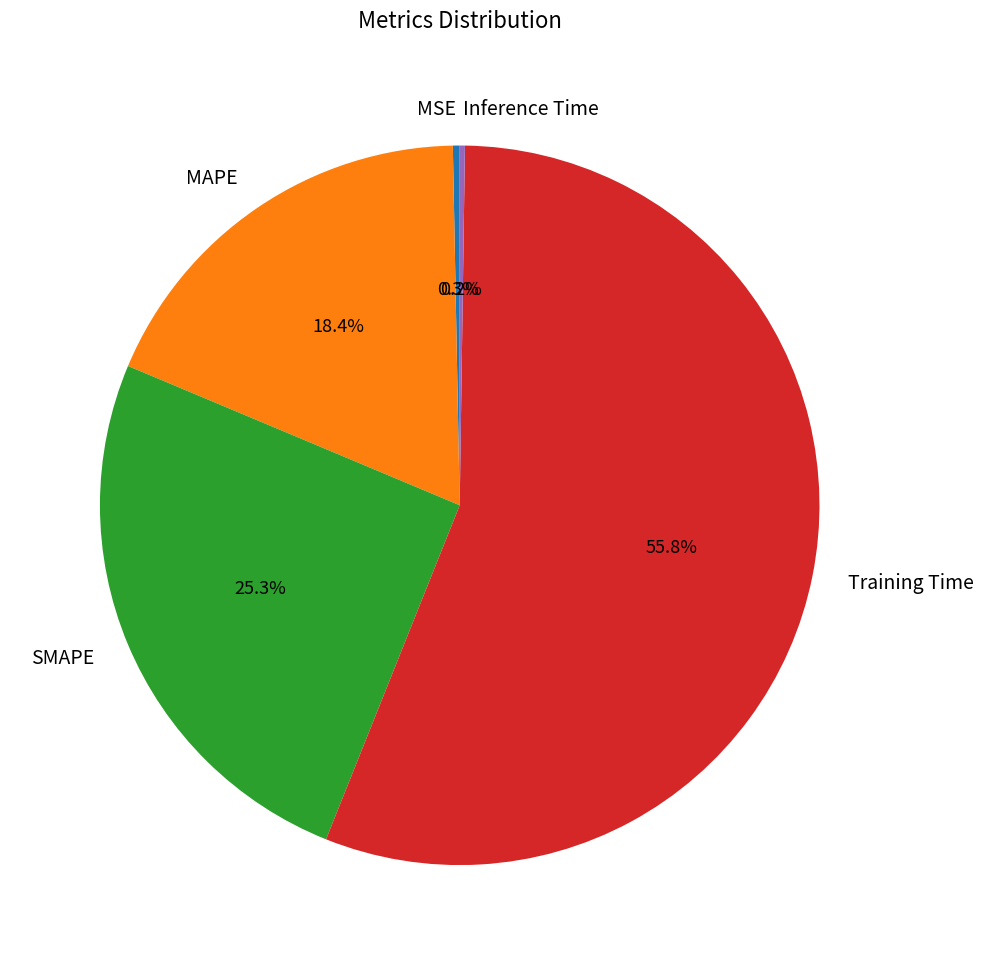

True or false: MSE accounts for 5% of the total.

False